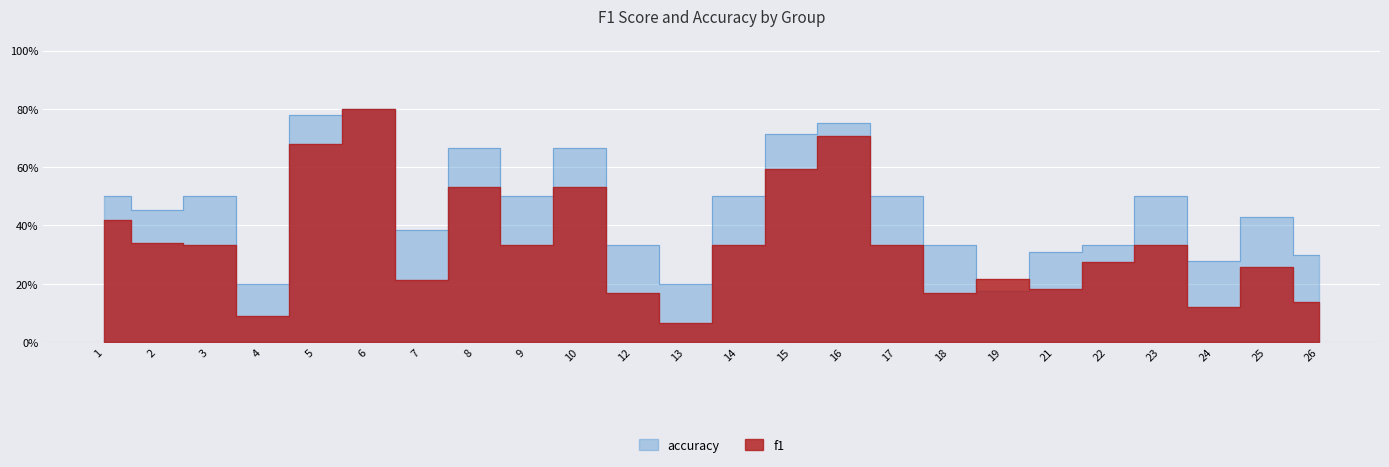

At which label does f1 reach its minimum?

13